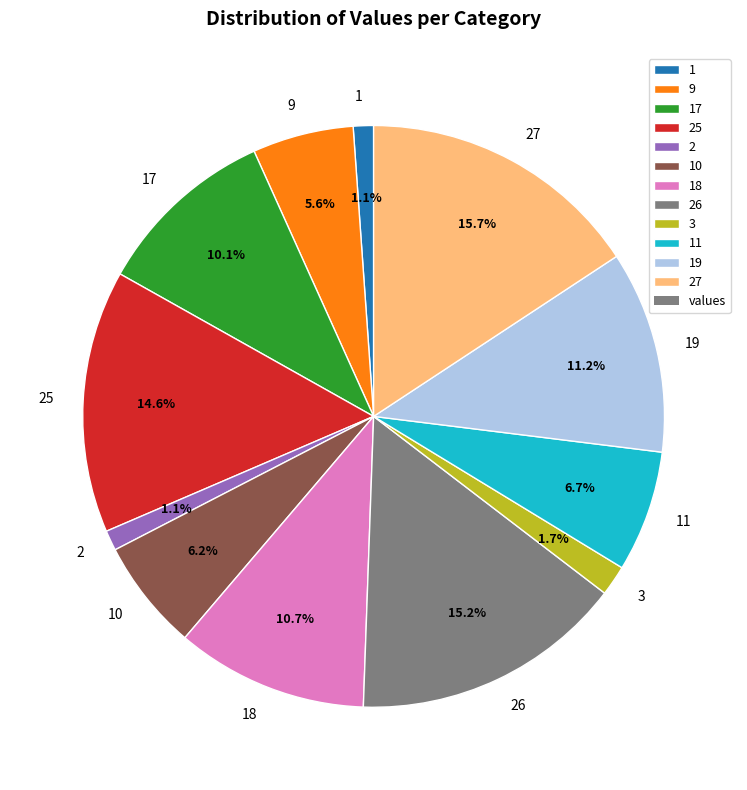

Do 1 and 27 together represent more than half of the pie?

No